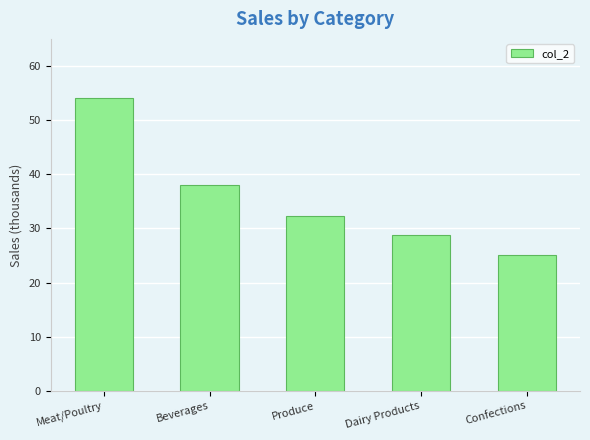

The chart shows a value of 46.8 at Produce. True or false?

False